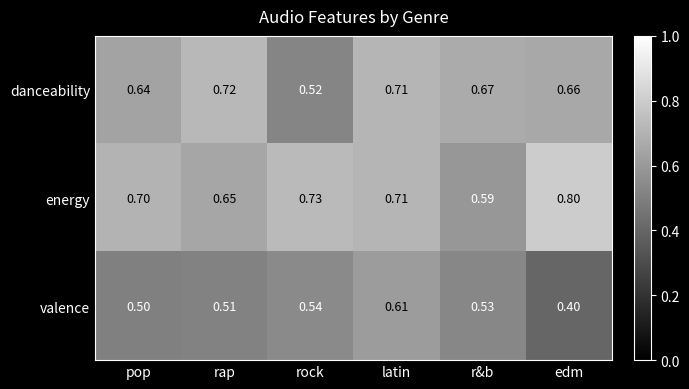

Rank the series by their average value, from highest to lowest.

energy, danceability, valence